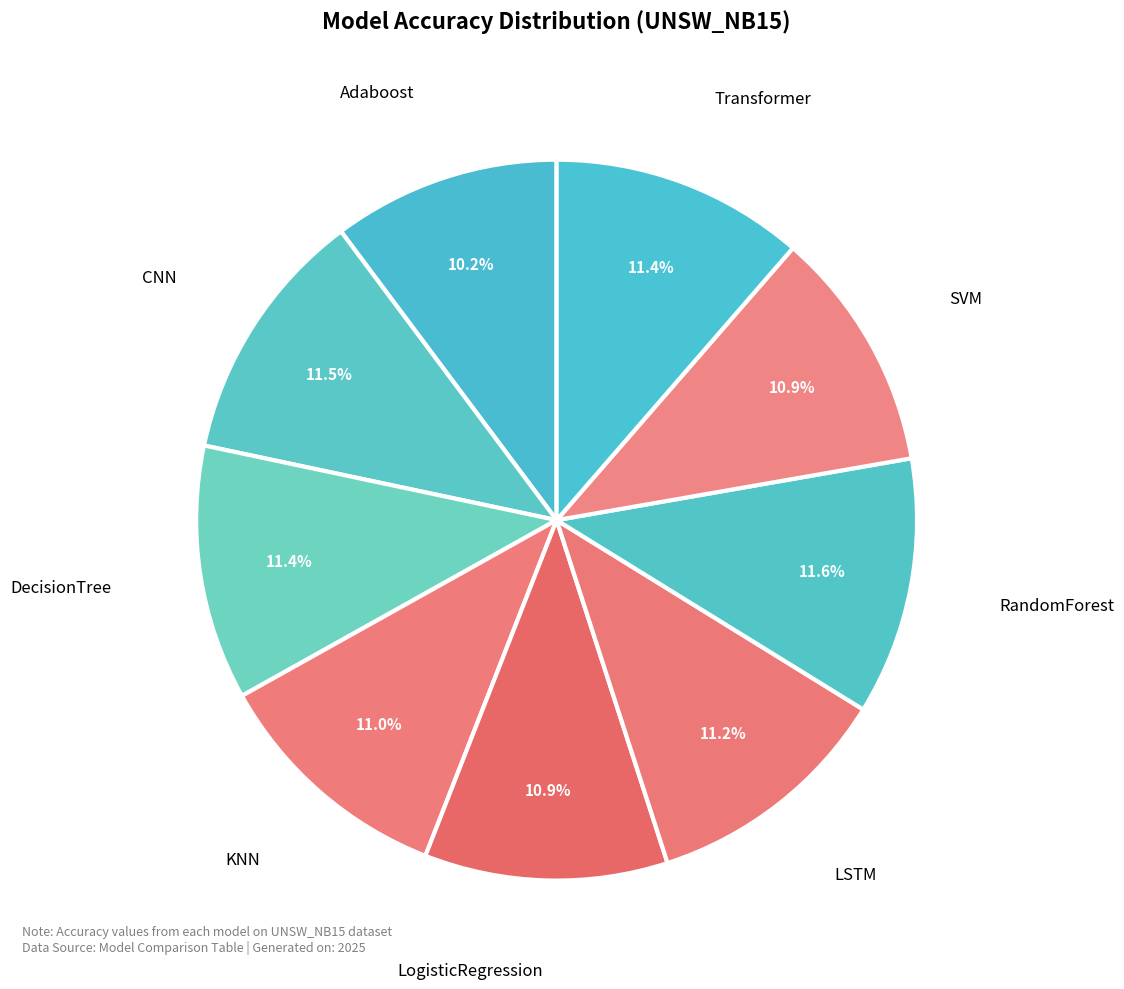

Which slice is the smallest?

Adaboost